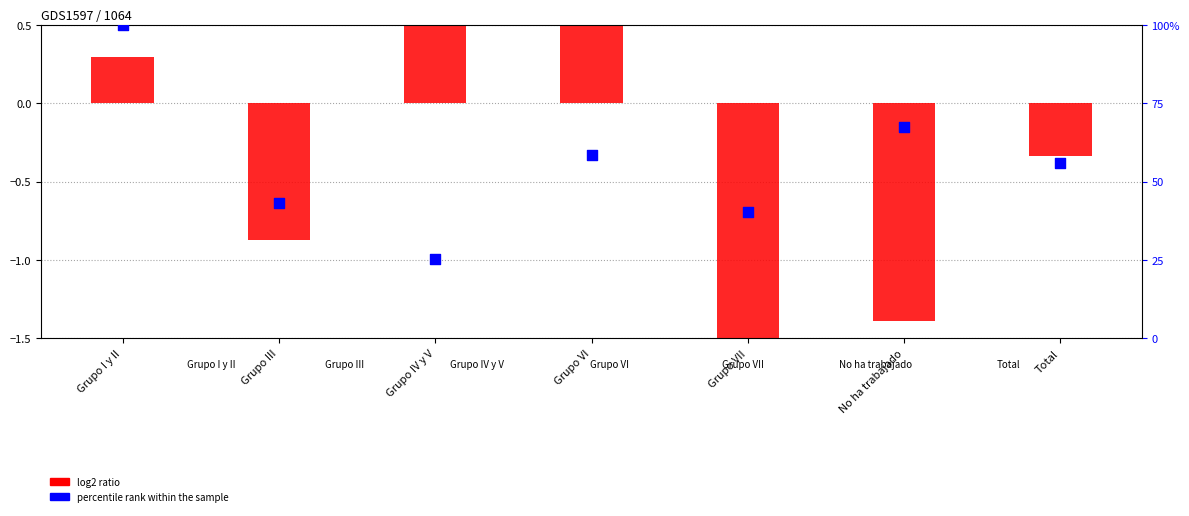

What are all the series names shown in the legend?

log2 ratio, percentile rank within the sample